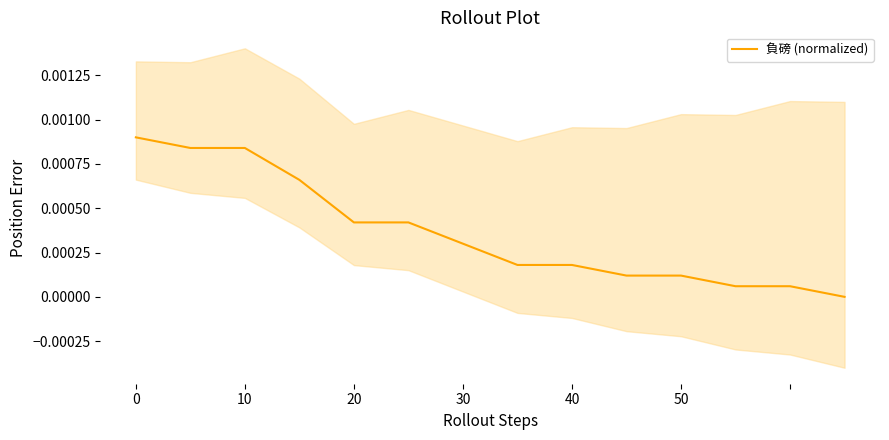

Which has a higher value, 10 or 8?

10